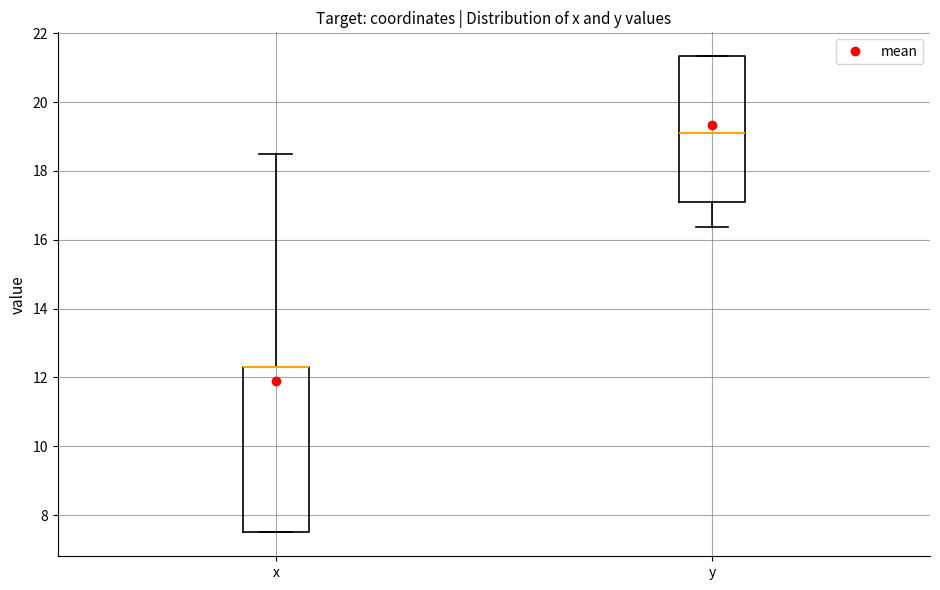

Comparing the boxes themselves (not the whiskers), which one is the tallest?

x